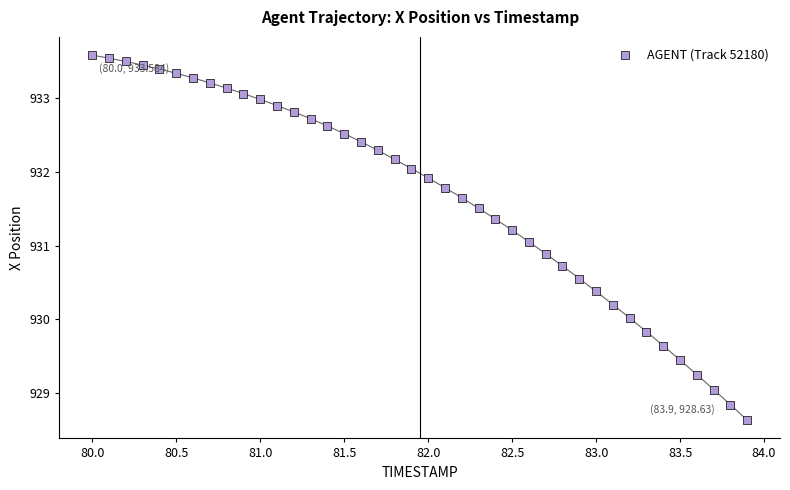

What is the range of Y values (max minus min)?

5.0